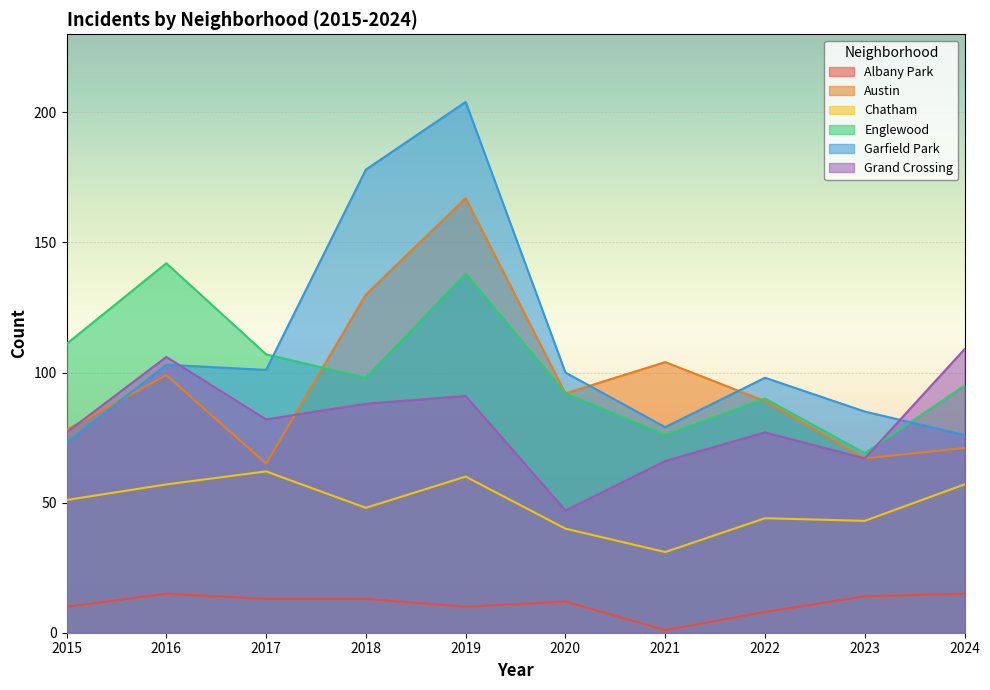

Where is the first local maximum for Austin?

2016